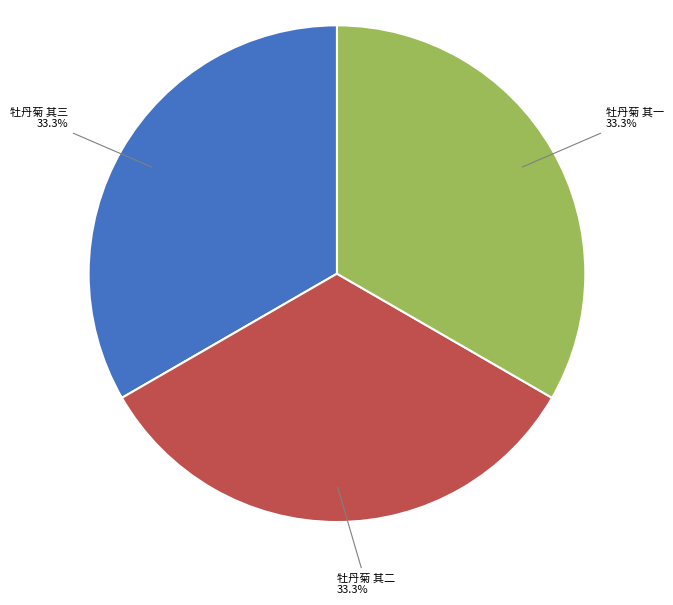

Is there any slice that represents more than half of the pie?

No